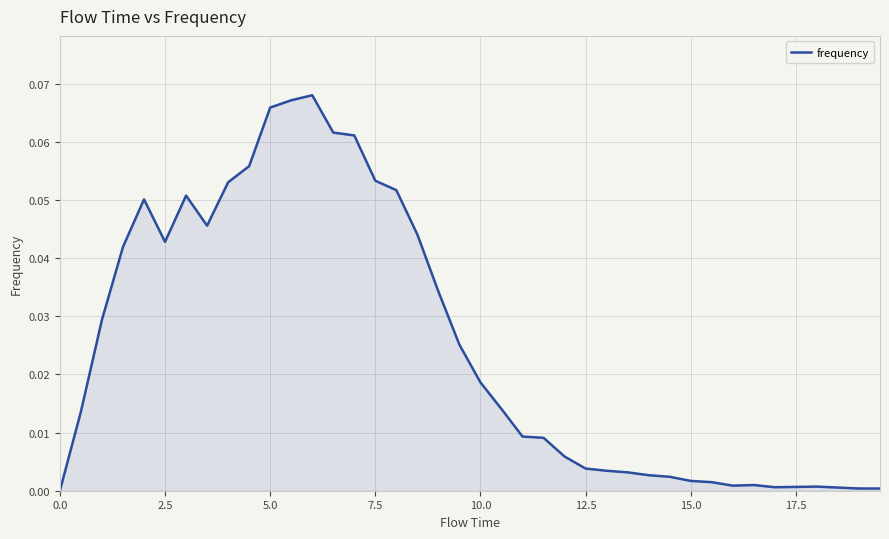

How many categories are shown in the chart?

40